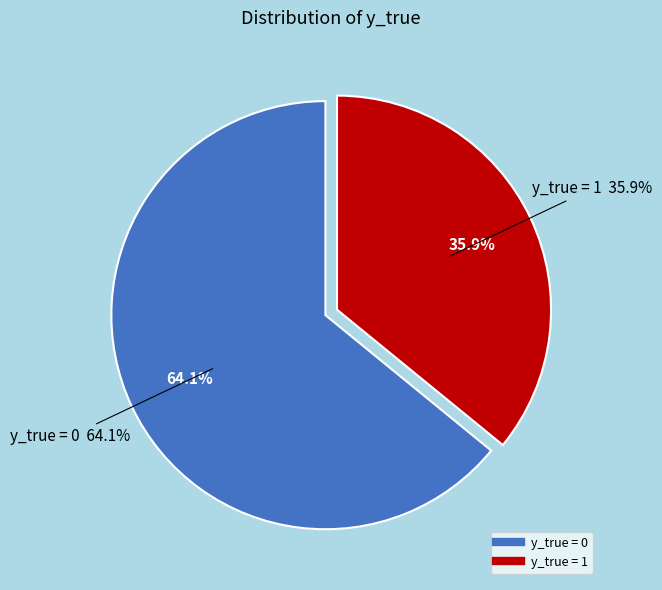

Combined, do y_true = 1 and y_true = 0 account for over 50%?

Yes